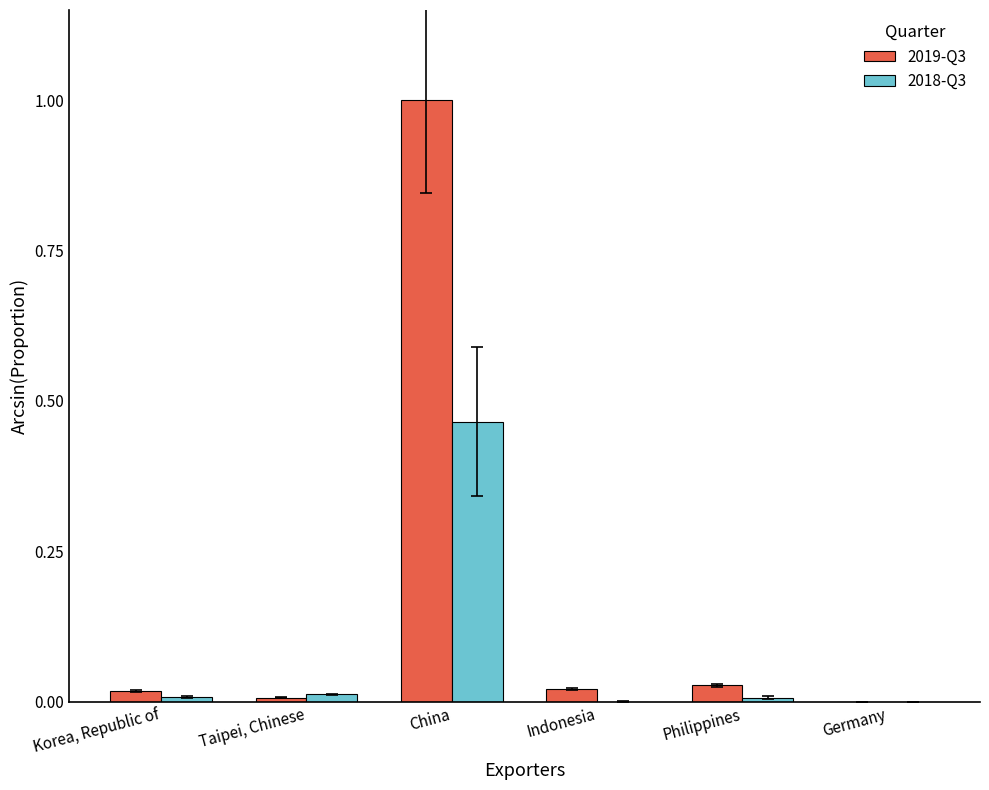

Which category has the highest value in the 2018-Q3 series?

China